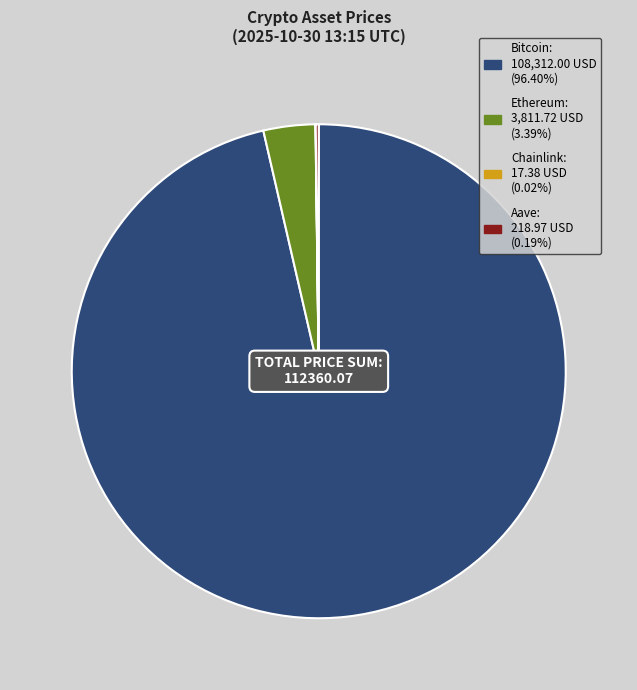

What is the majority slice?

Bitcoin